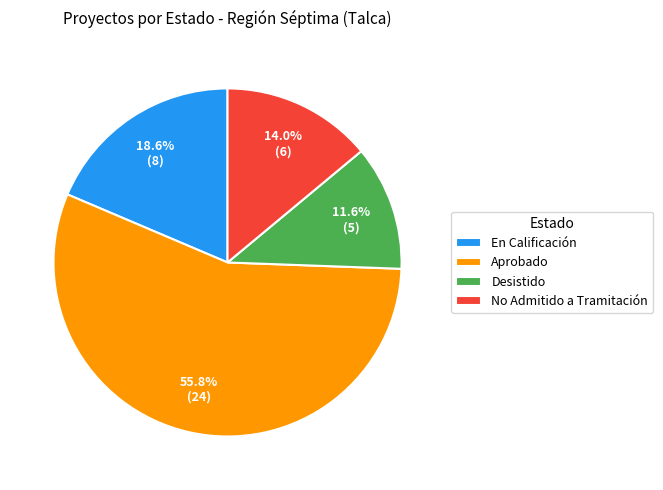

Which category has the smallest portion of the pie?

Desistido